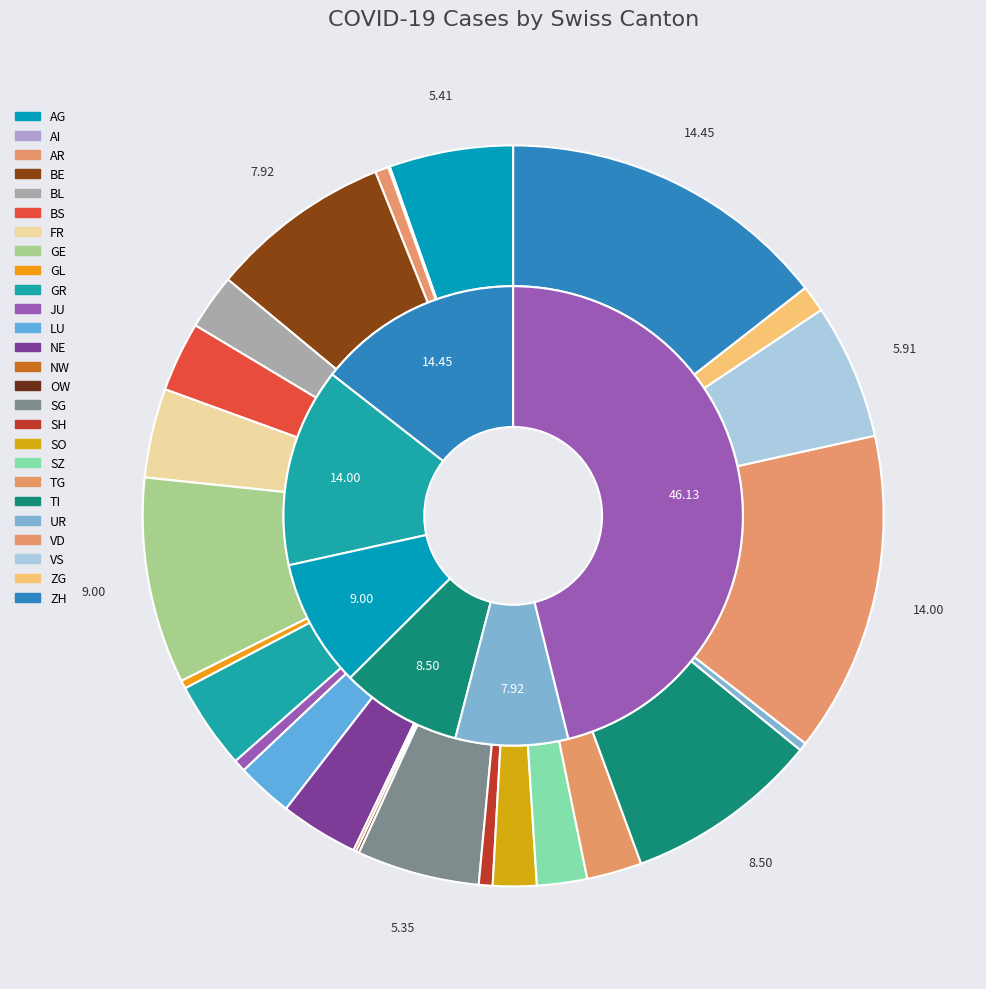

The ZH slice represents 1% of the pie. True or false?

False